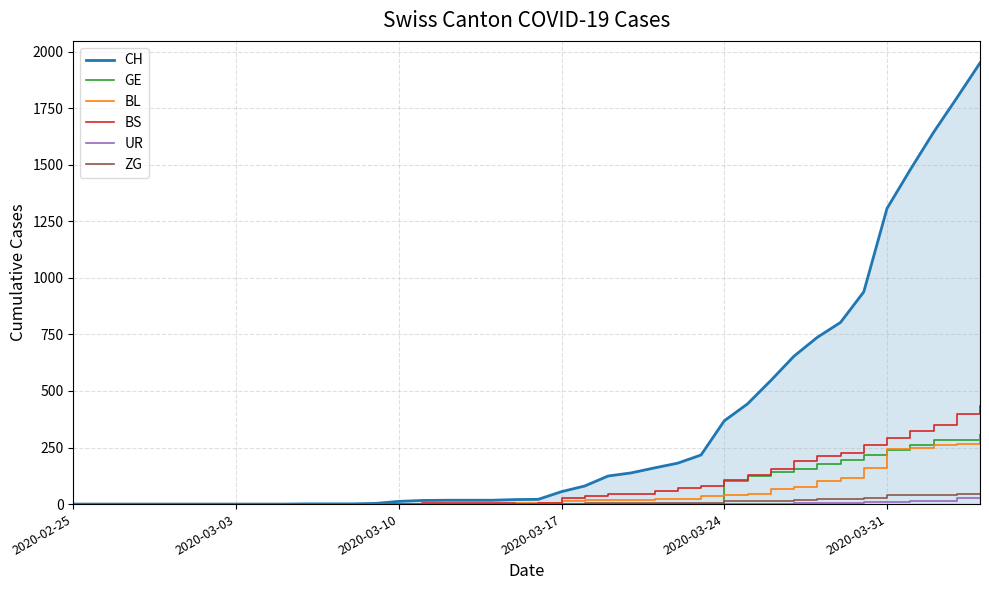

What is the highest value of the BS series?

434